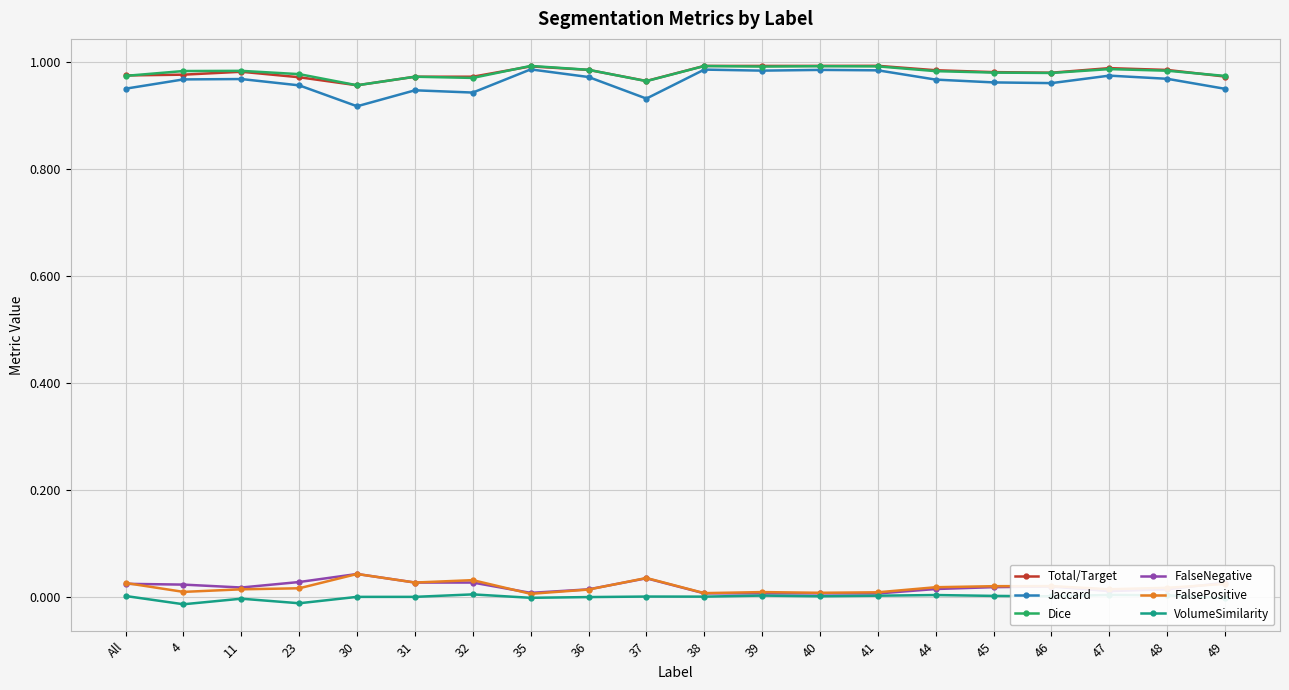

True or false: VolumeSimilarity and Total/Target cross at least once.

False